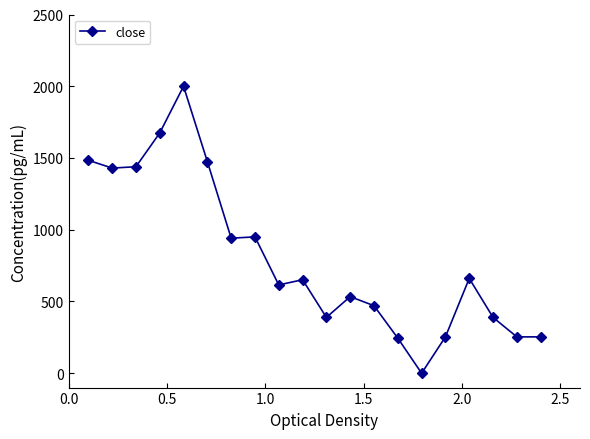

What is the value of the 16th point from the left?

253.4